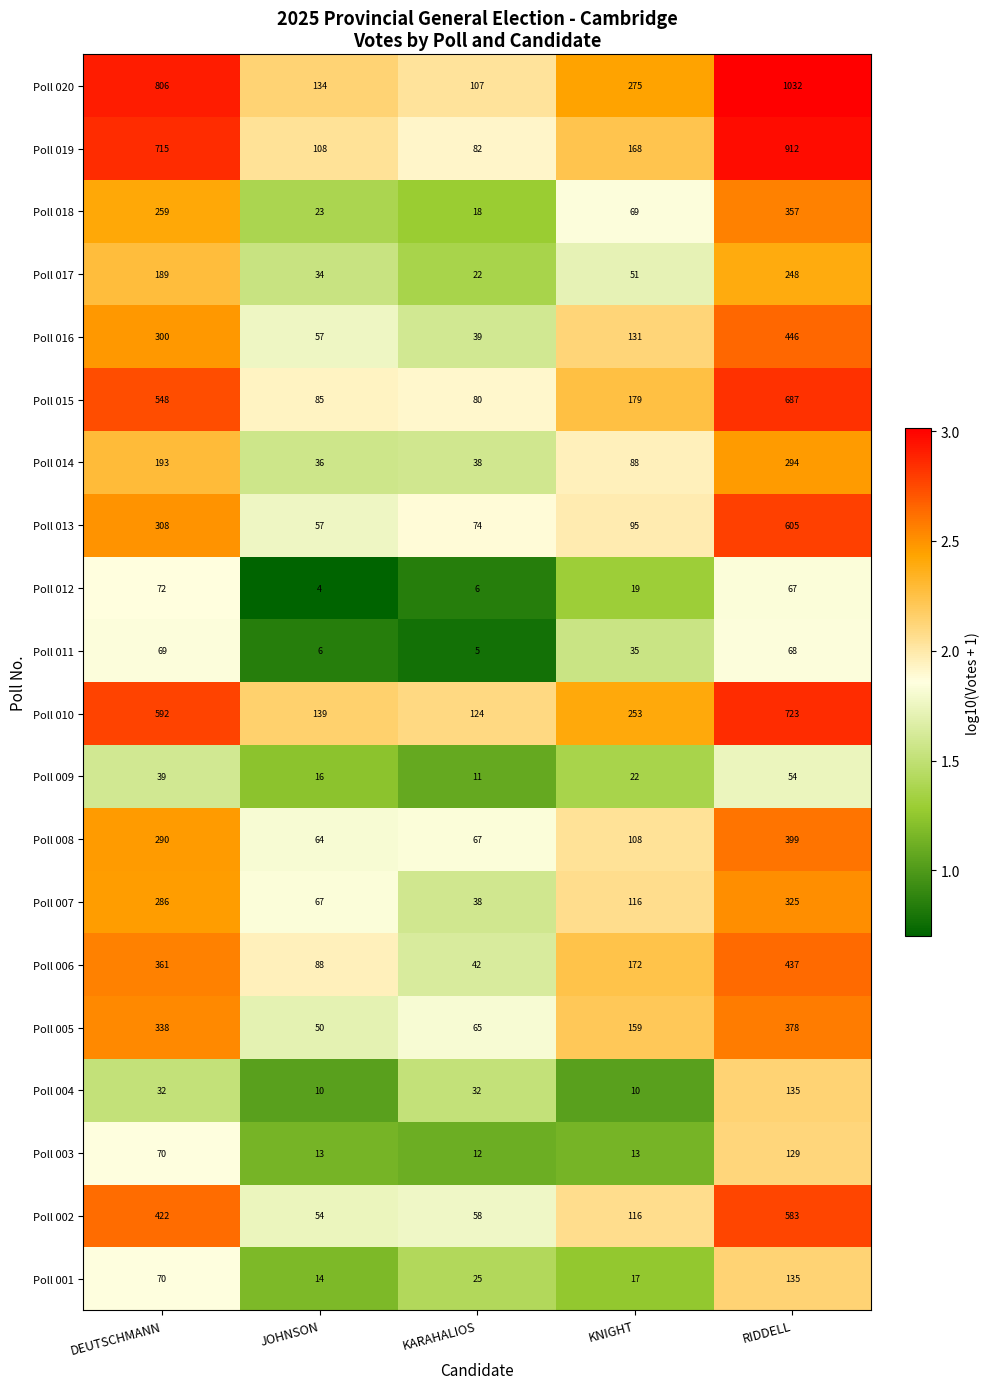

Which series has the largest range (max minus min)?

Poll 020